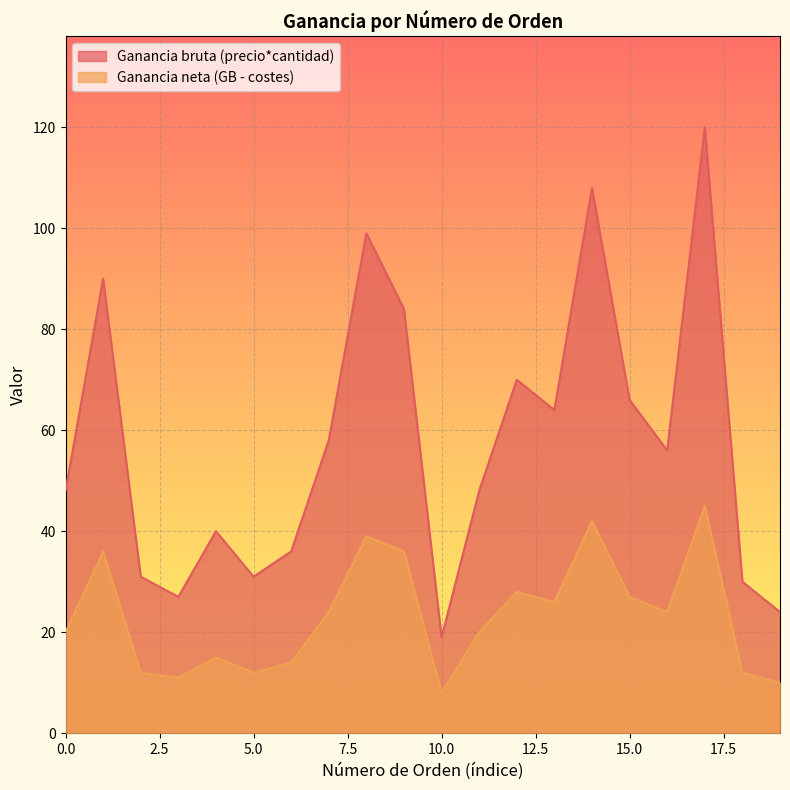

How many data points does each series have?

20